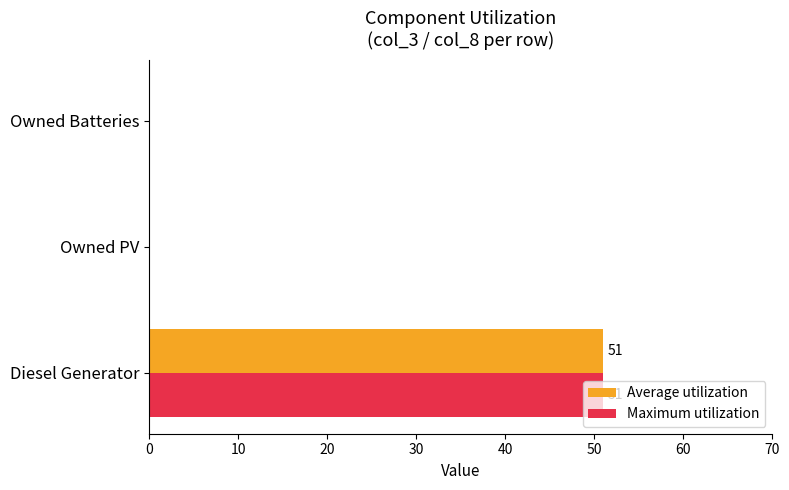

At which category is the sum across all series the highest?

Diesel Generator